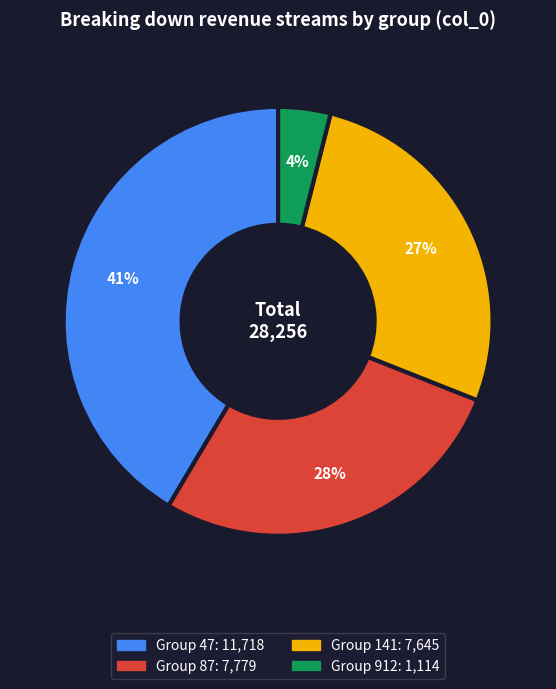

Is there any slice that represents more than half of the pie?

No